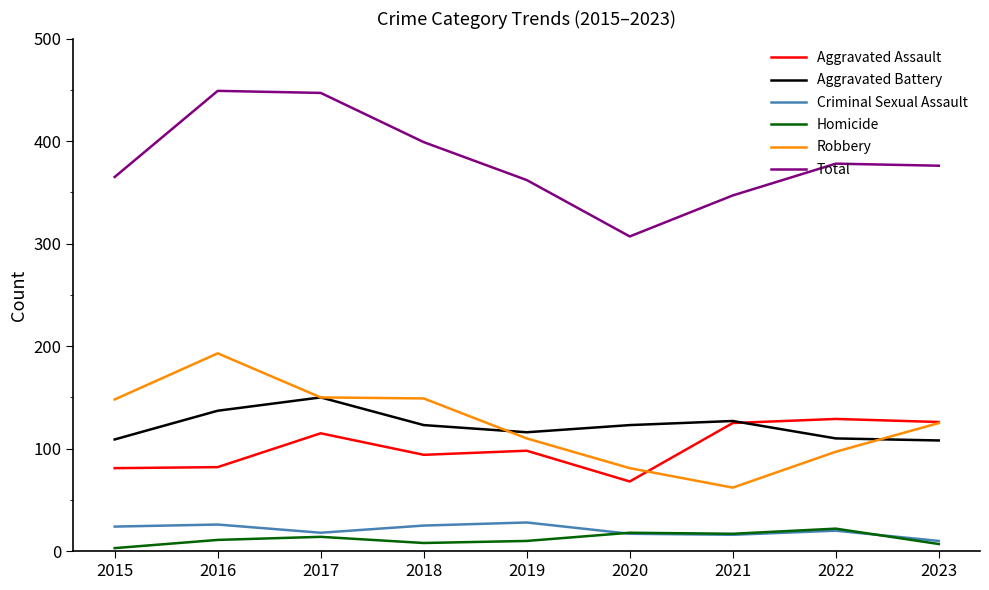

What is the maximum value for Aggravated Assault?

129